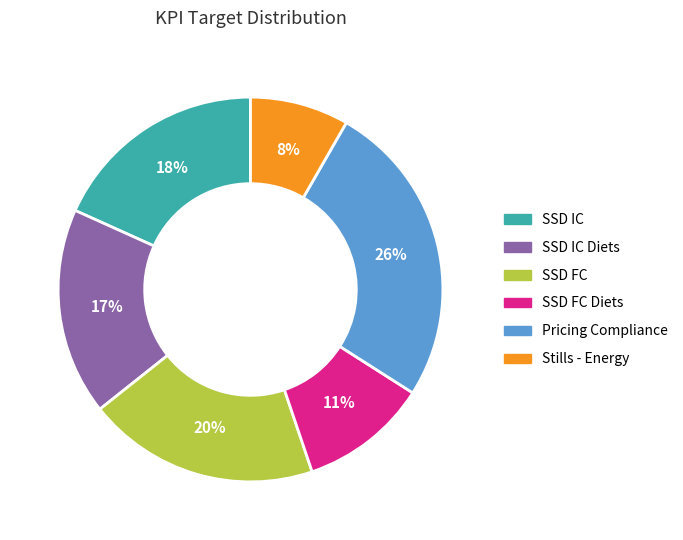

How many segments does this pie chart have?

6